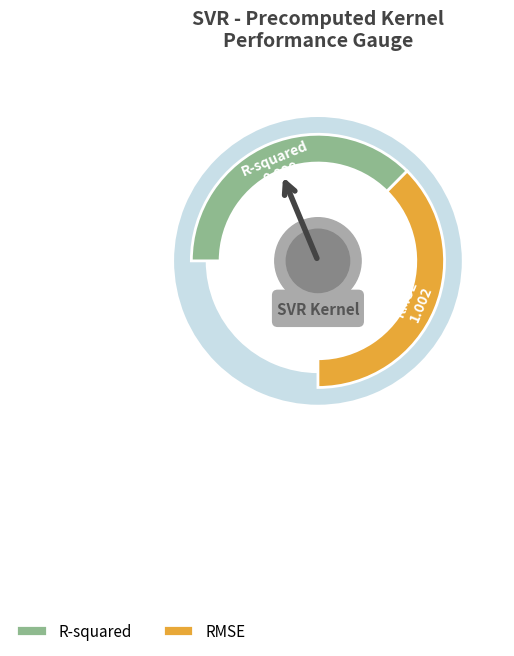

Between R-squared and RMSE, which is larger?

RMSE